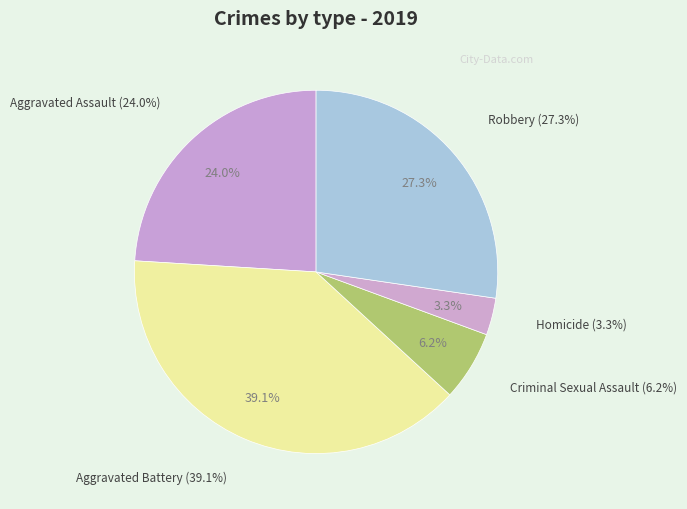

What is the ratio of the value at Aggravated Battery to the value at Robbery?

1.4